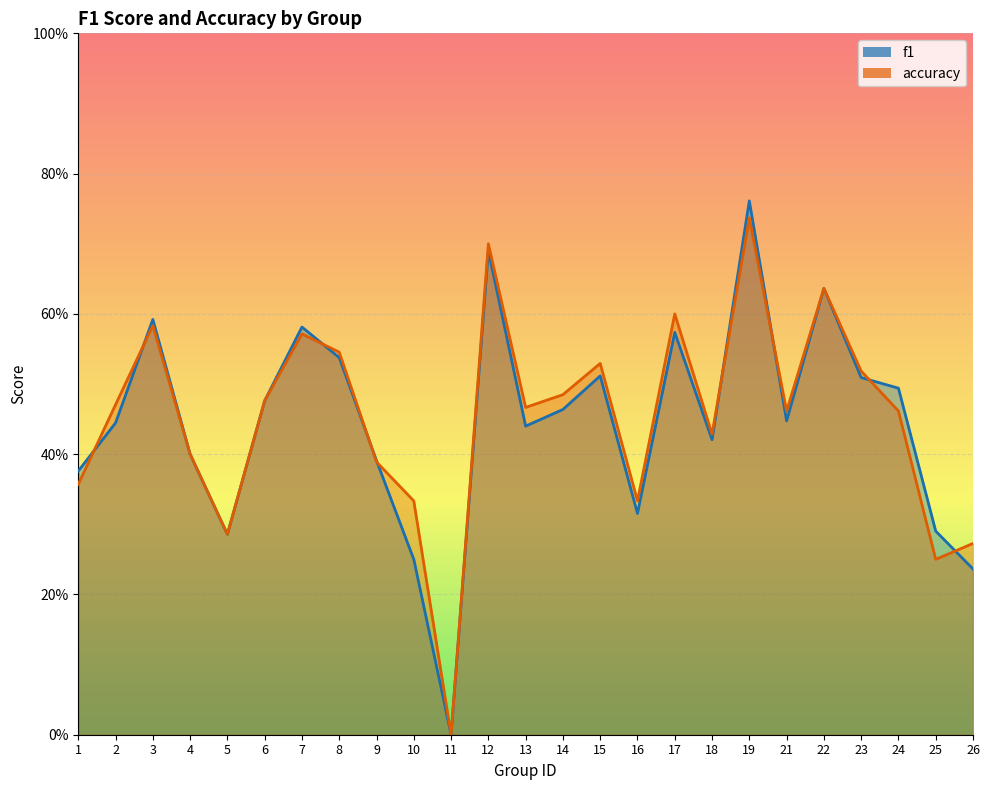

How many intersections are there between accuracy and f1?

9